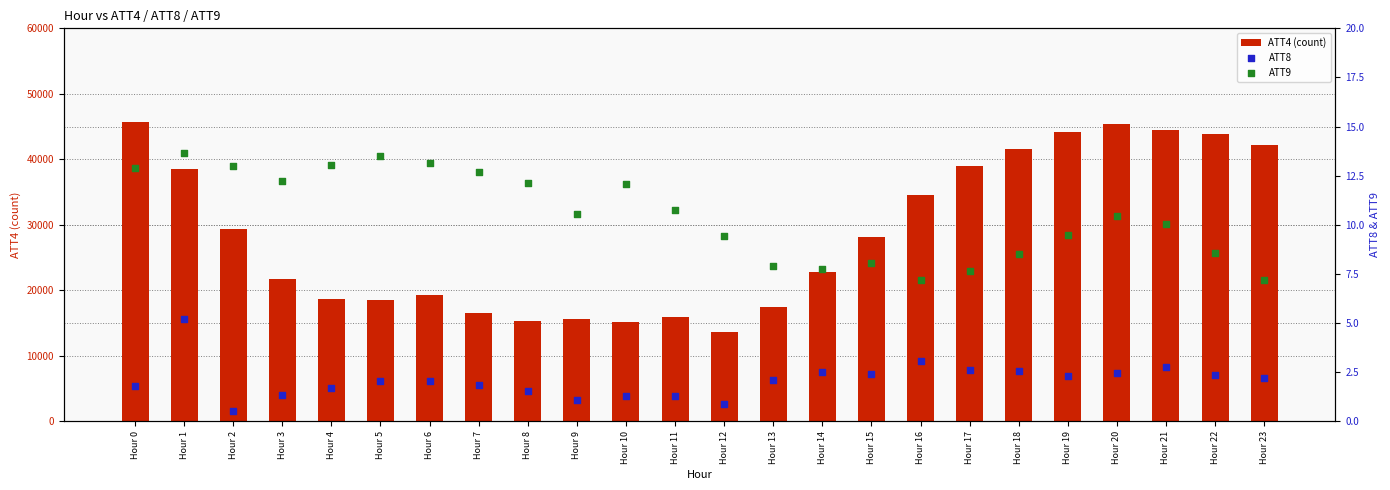

What are all the series names shown in the legend?

ATT4 (count), ATT8, ATT9